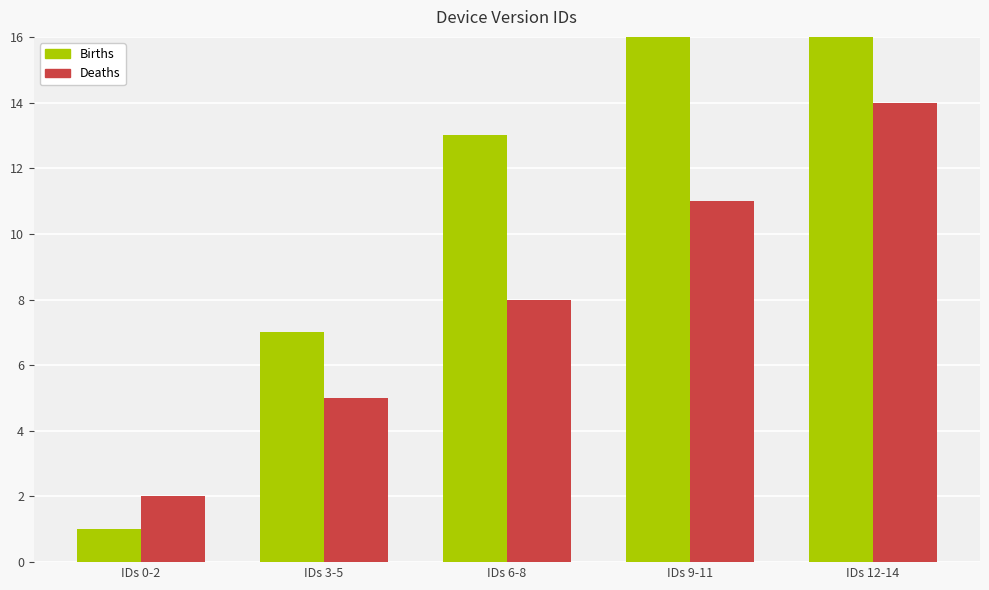

The Deaths series shows 13 at IDs 6-8. True or false?

False